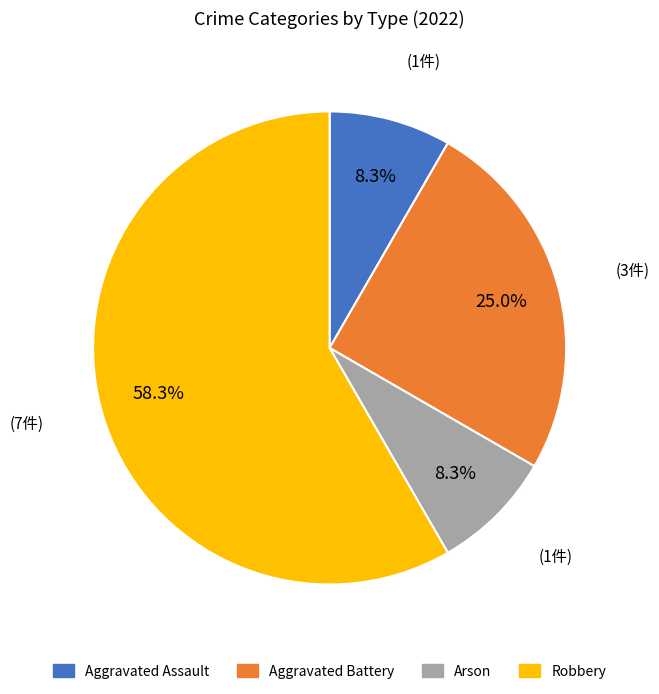

To the nearest percent, what is the combined percentage of Aggravated Battery and Arson?

33%